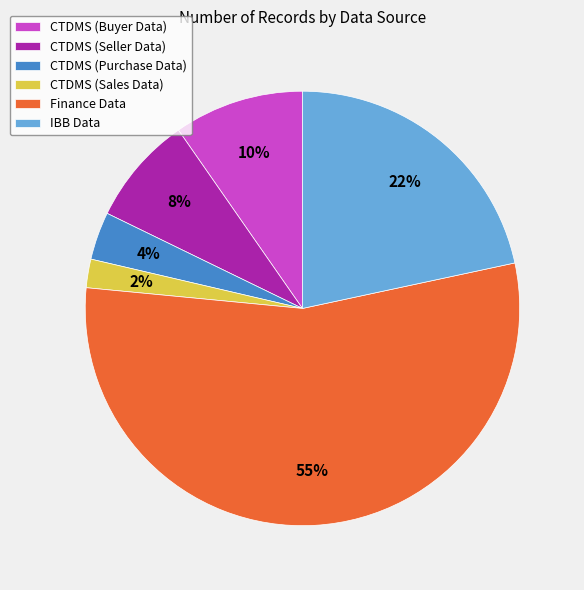

To the nearest percent, what is the difference between the CTDMS (Seller Data) and CTDMS (Sales Data) slice percentages?

6%